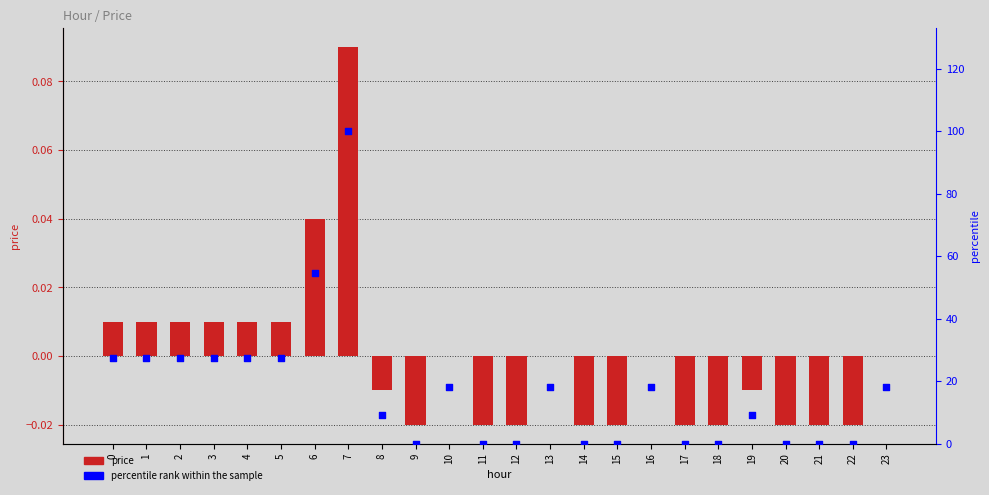

At which category is the sum across all series the highest?

7